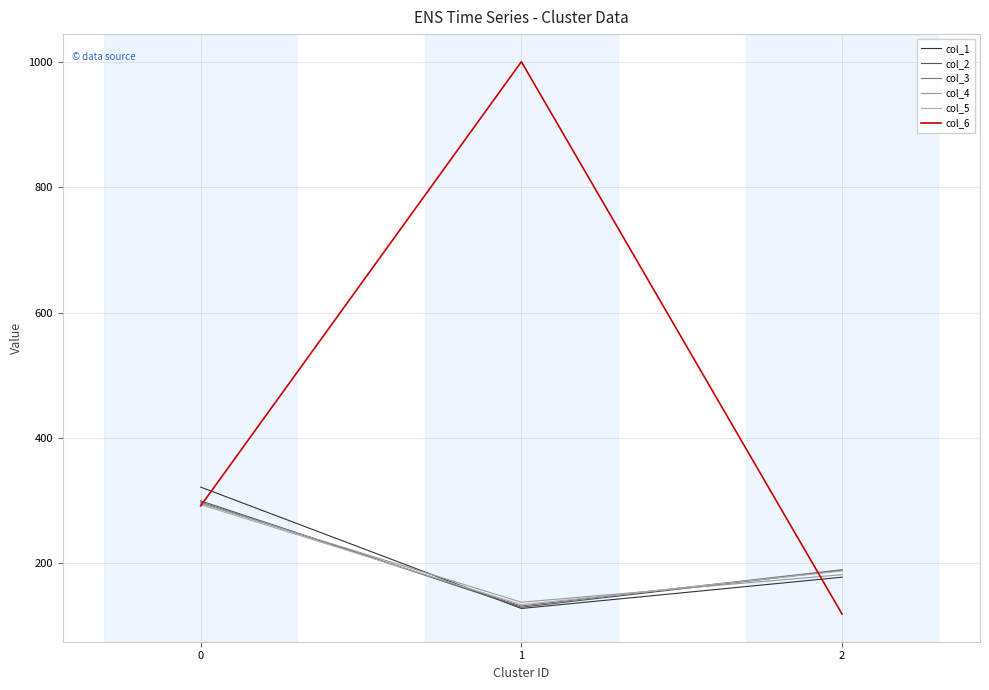

The value of col_1 at 0 is 442. True or false?

False